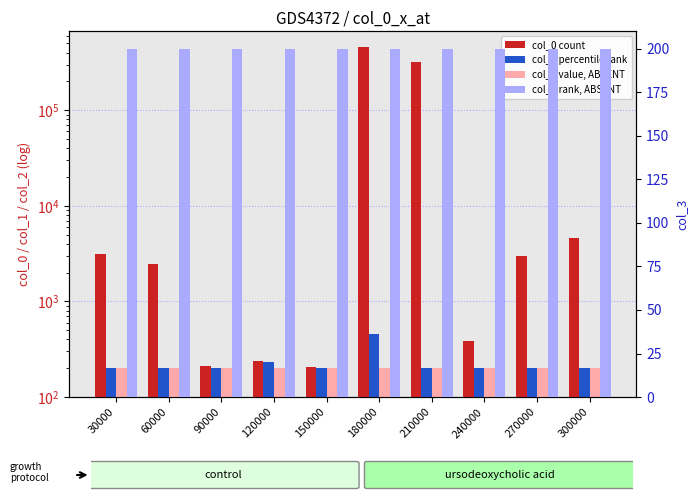

Rank the series by their maximum value, from highest to lowest.

col_0, col_1, col_2, col_3